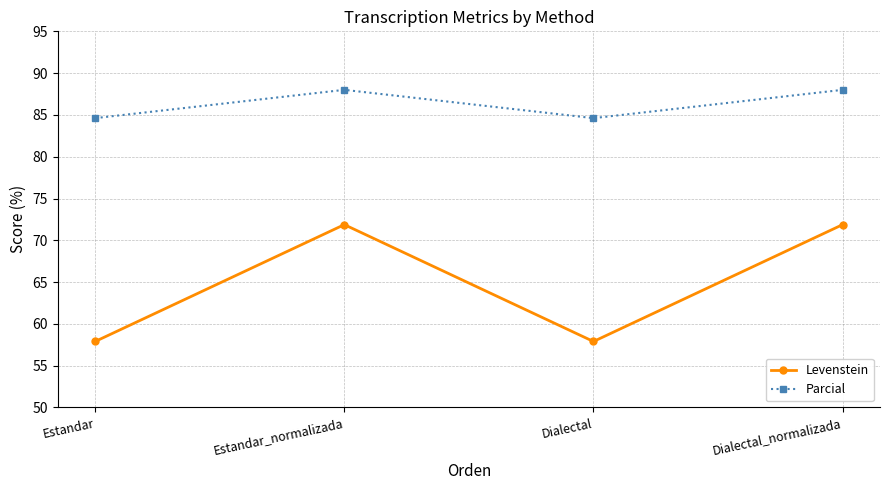

Is it true that Parcial equals 88.0 at Dialectal_normalizada?

True